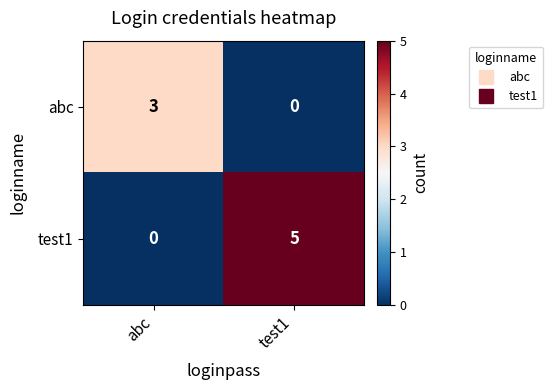

Reading left to right, what are all the values shown in this chart?

abc: abc=3	test1=0
test1: abc=0	test1=5